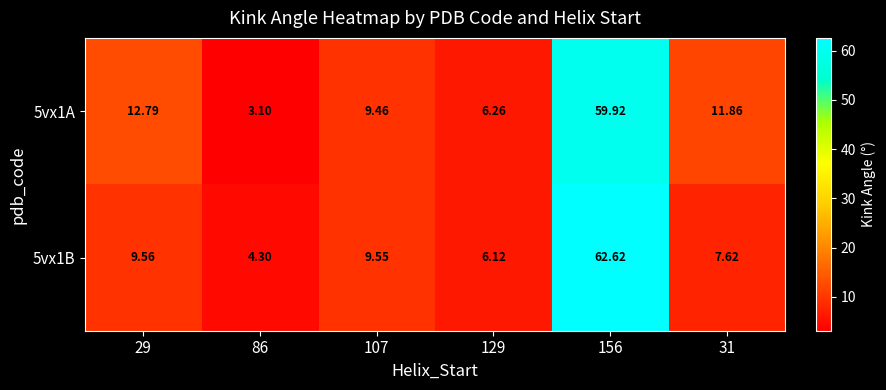

Is the value of 5vx1A at 29 greater than the value of 5vx1B at 31?

Yes